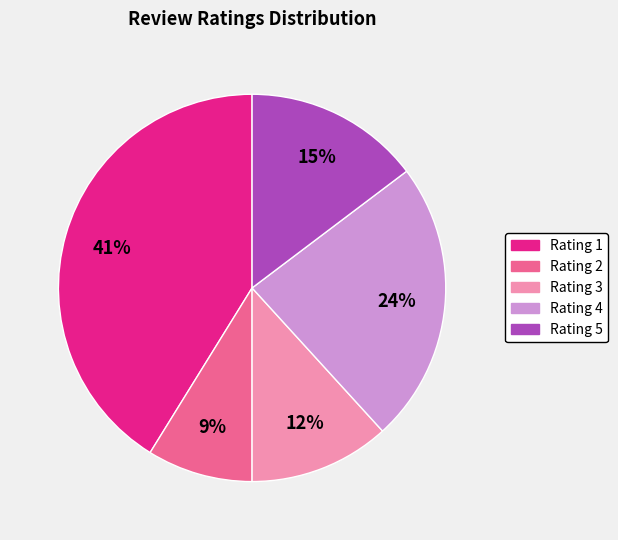

To the nearest percent, what is the average slice percentage?

20%